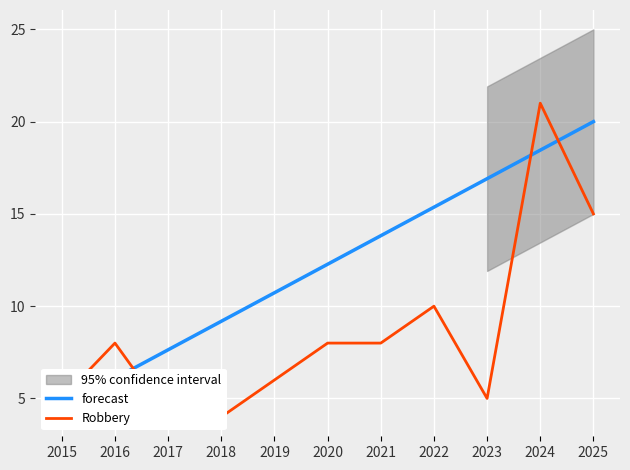

Which series ends up on top after the final intersection of forecast and Robbery?

forecast